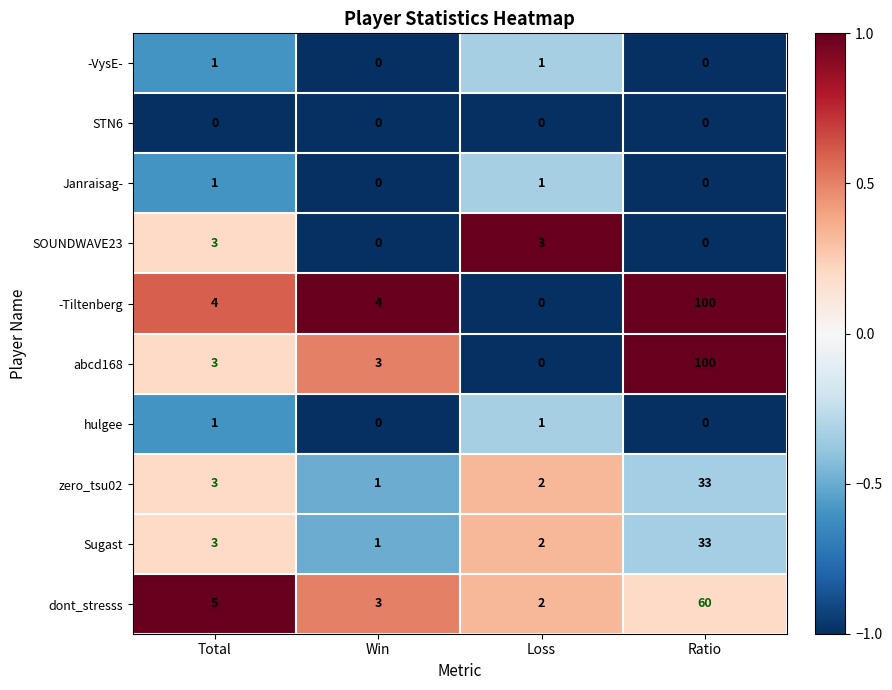

What is the spread (max minus min) of values at Total?

5